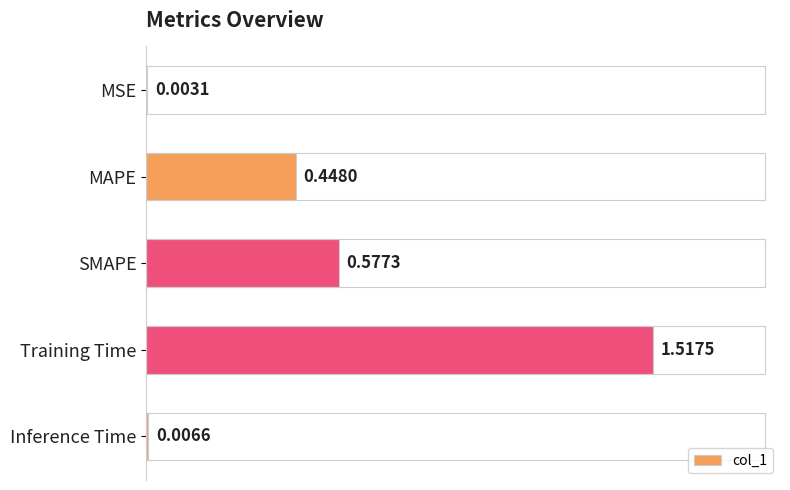

How many data points does each series have?

5